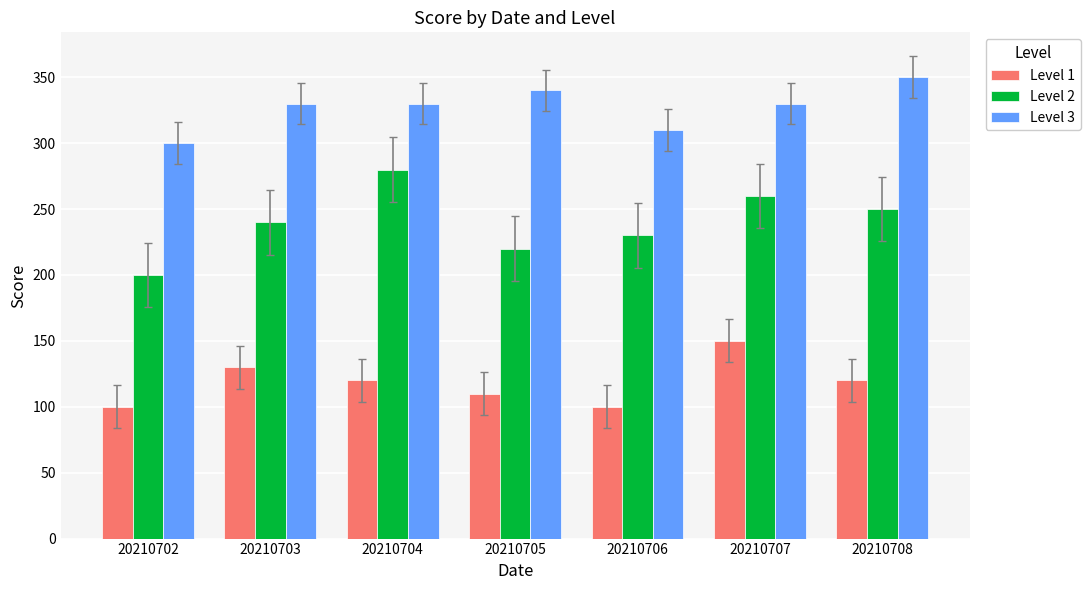

What is the minimum value shown in the chart?

100